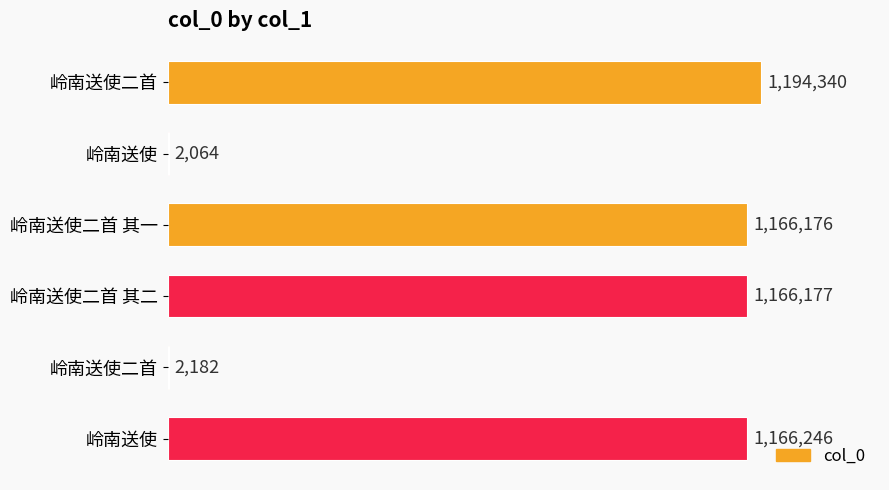

Count the number of categories in the chart.

6